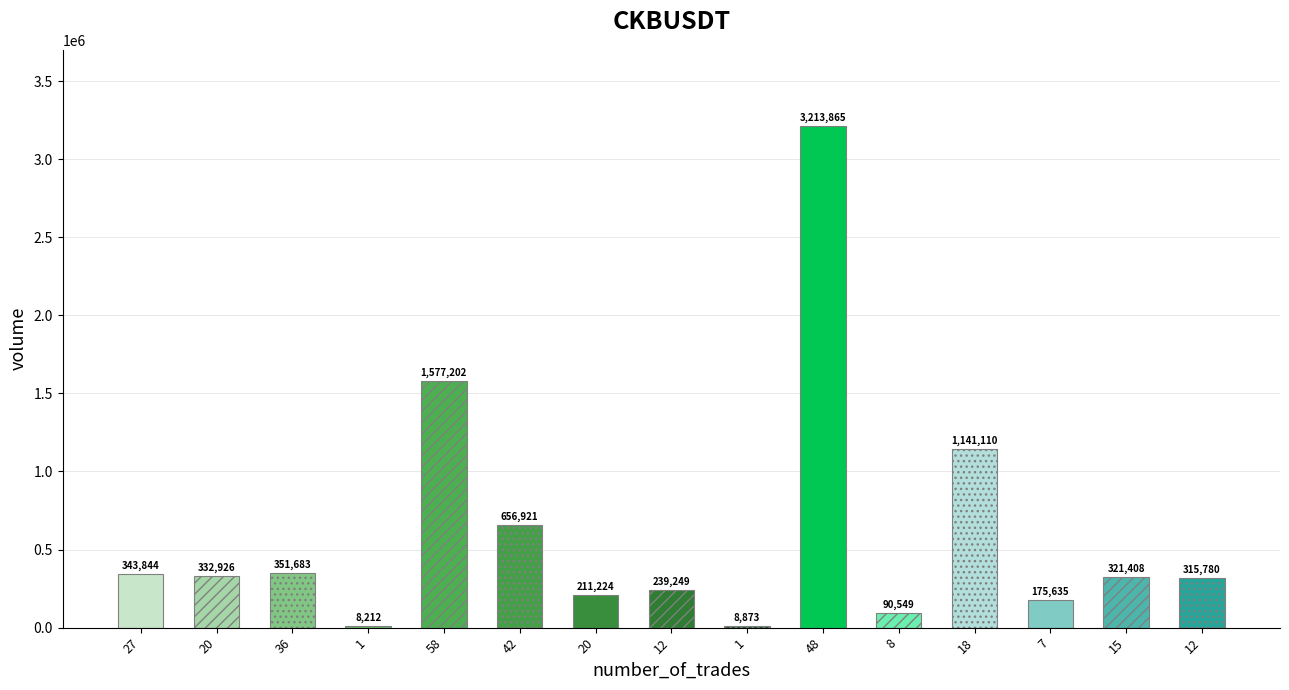

What is the label of the 5th bar from the left?

58